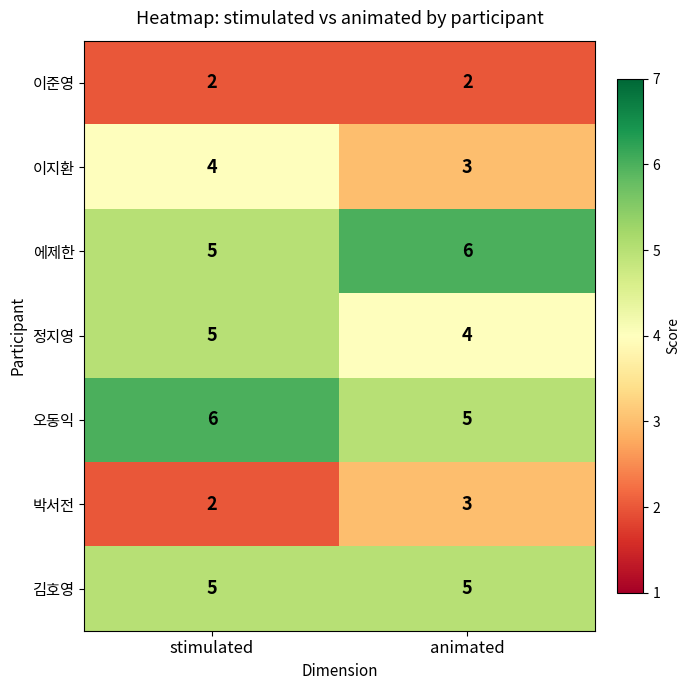

At which label does 이지환 reach its peak?

stimulated